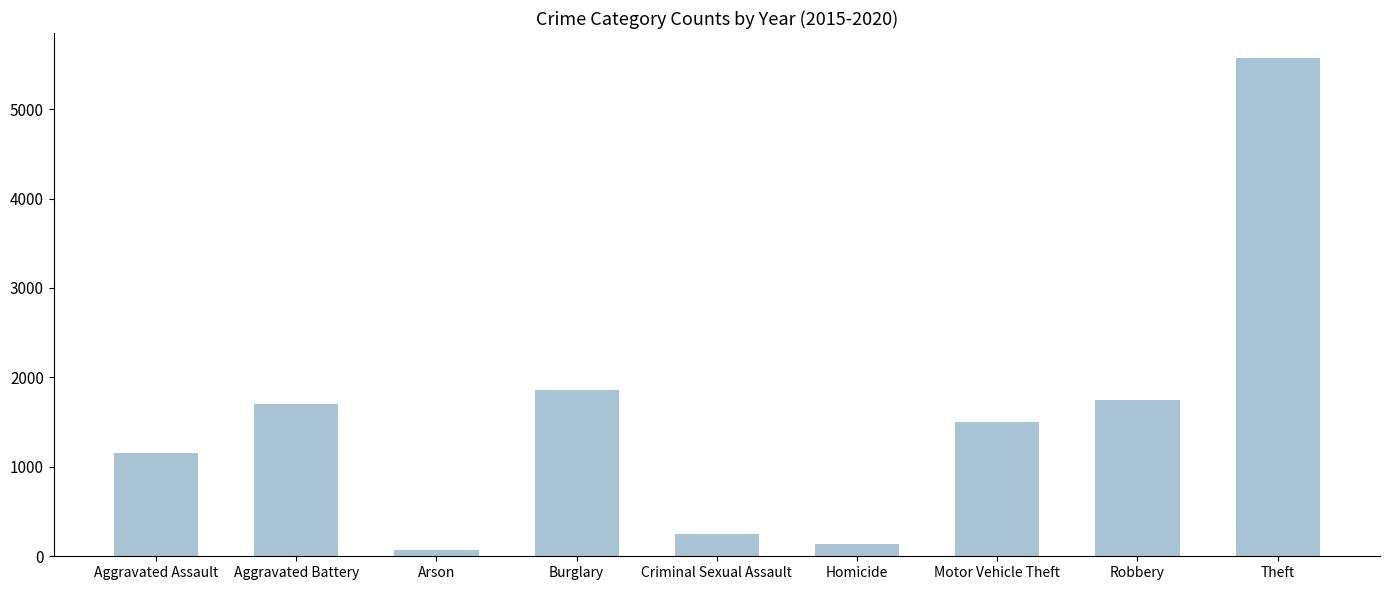

What is the maximum value shown in the chart?

5572